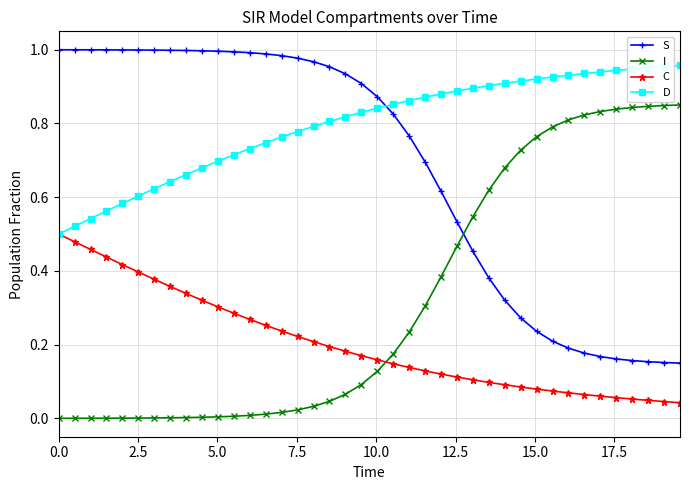

True or false: C and S cross at least once.

False